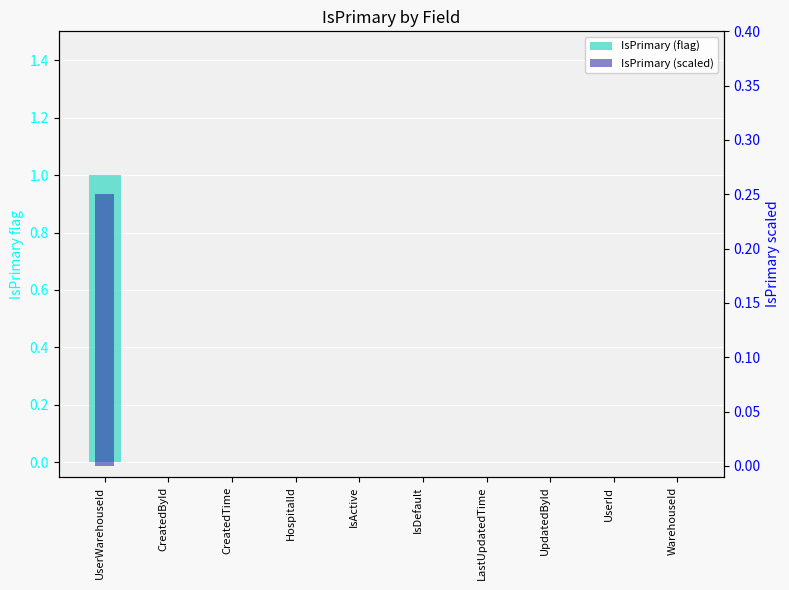

Rank the series by their maximum value, from lowest to highest.

IsPrimary (scaled), IsPrimary (flag)